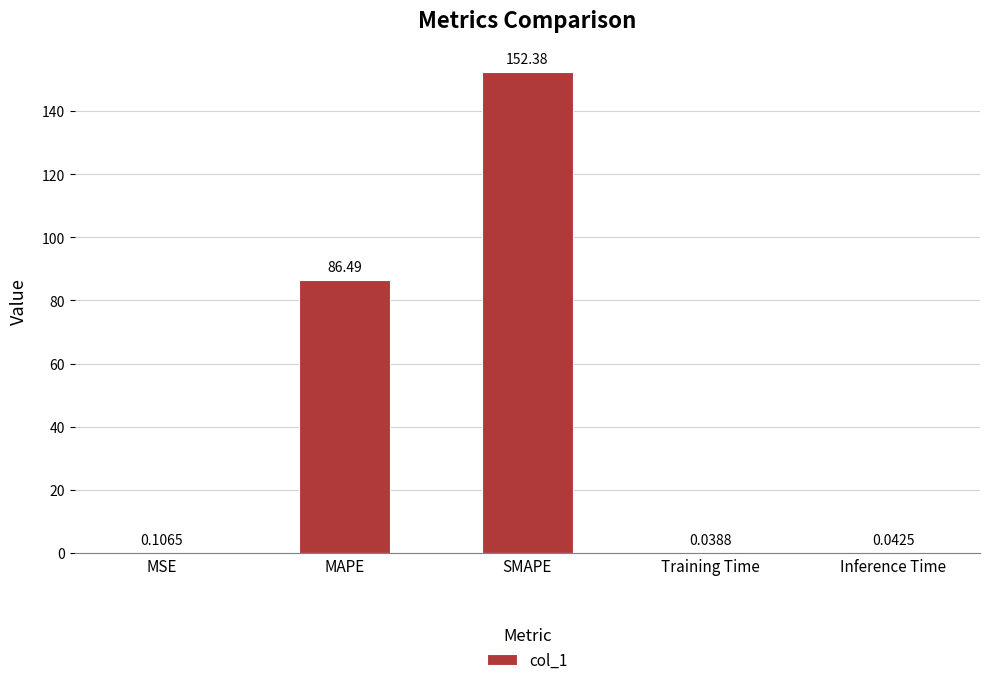

Which label corresponds to the largest value in the chart?

SMAPE